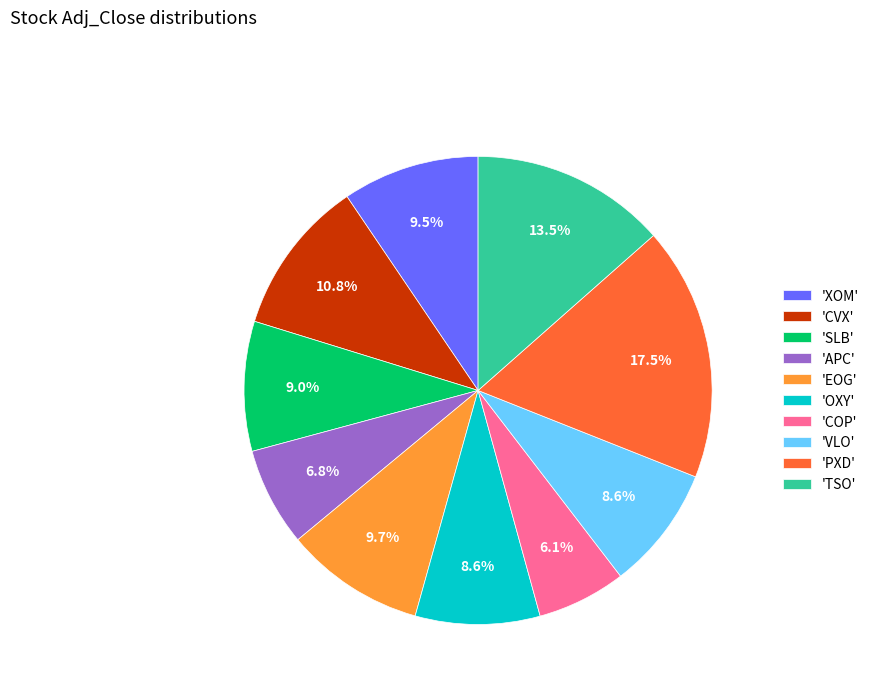

Count the number of slices in the pie.

10